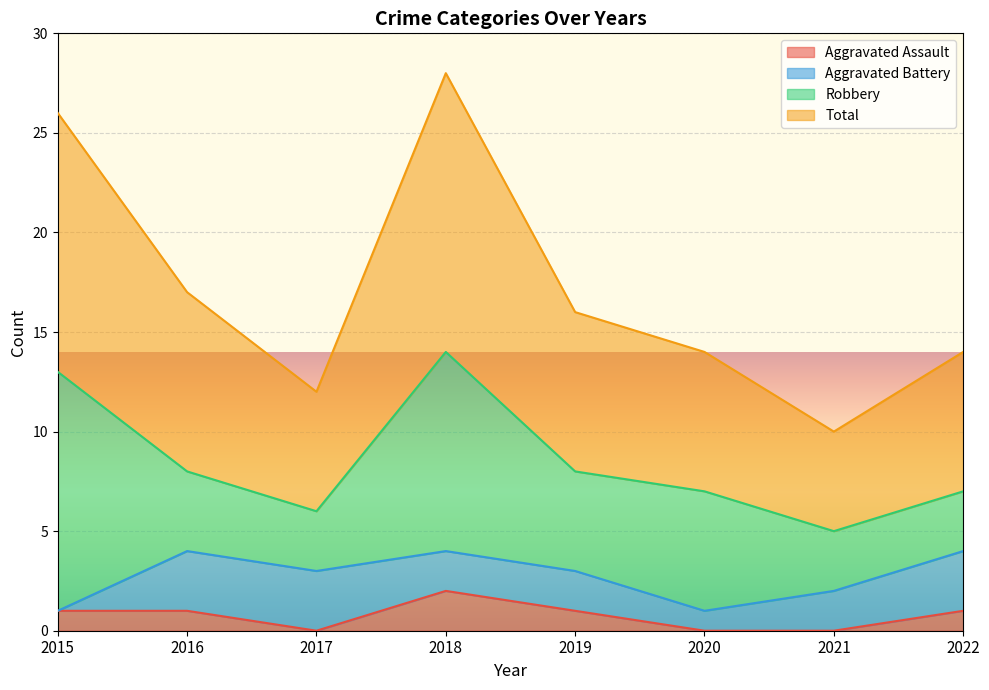

True or false: Total and Aggravated Assault intersect in this chart.

False